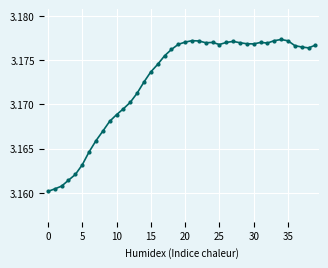

Count the values in the range 3 to 4.

40